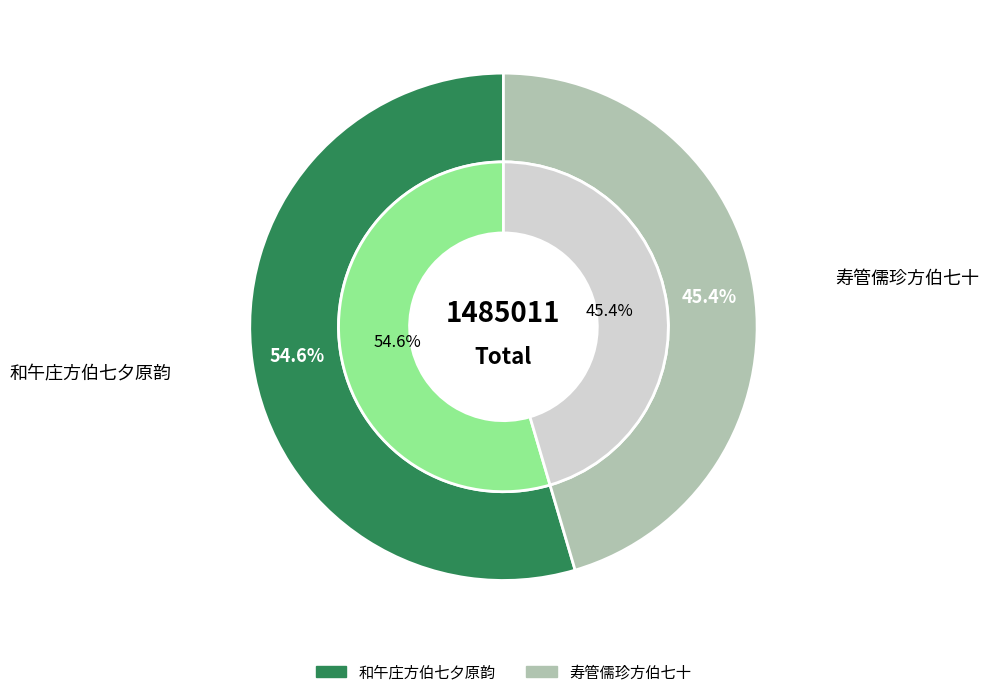

How many slices are in this pie chart?

2